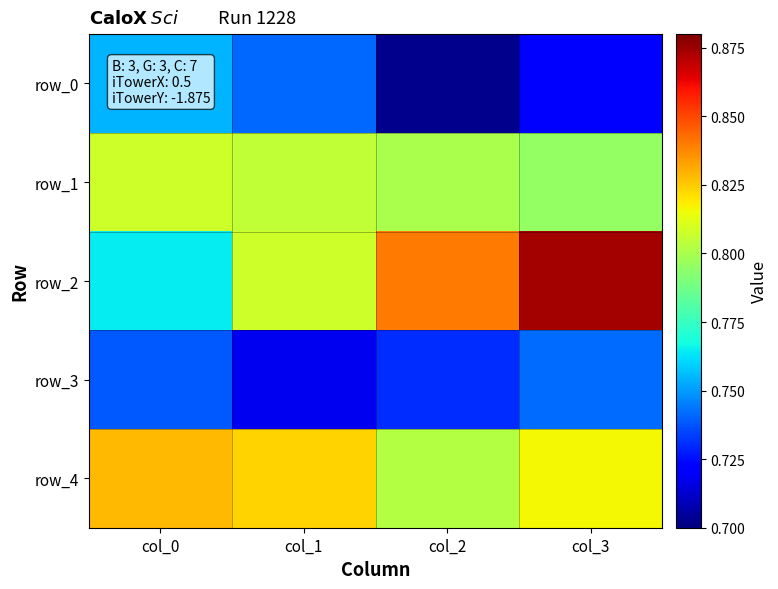

Reading right to left, extract all data points from this chart.

row_0: col_3=0.7	col_2=0.7	col_1=0.7	col_0=0.8
row_1: col_3=0.8	col_2=0.8	col_1=0.8	col_0=0.8
row_2: col_3=0.9	col_2=0.8	col_1=0.8	col_0=0.8
row_3: col_3=0.7	col_2=0.7	col_1=0.7	col_0=0.7
row_4: col_3=0.8	col_2=0.8	col_1=0.8	col_0=0.8